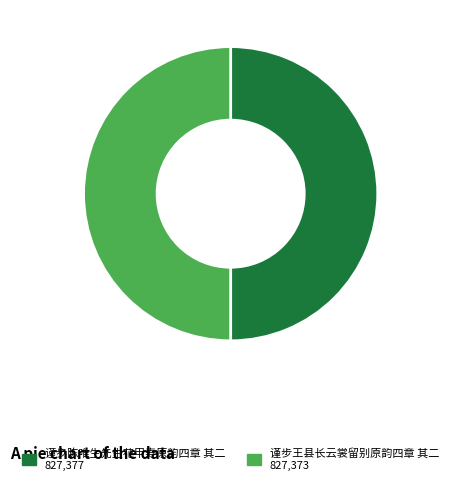

Is the sum of 谨步王县长云裳留别原韵四章 其二 and 谨步陈唯生先生花甲寿原韵四章 其二 greater than half?

Yes